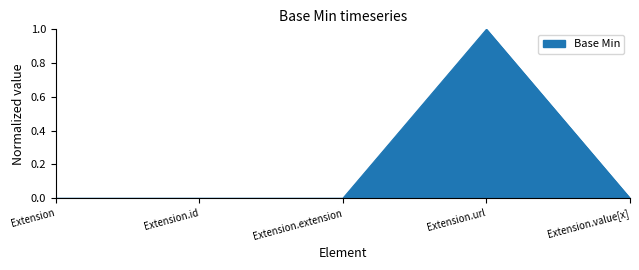

The value at Extension is 1. True or false?

False